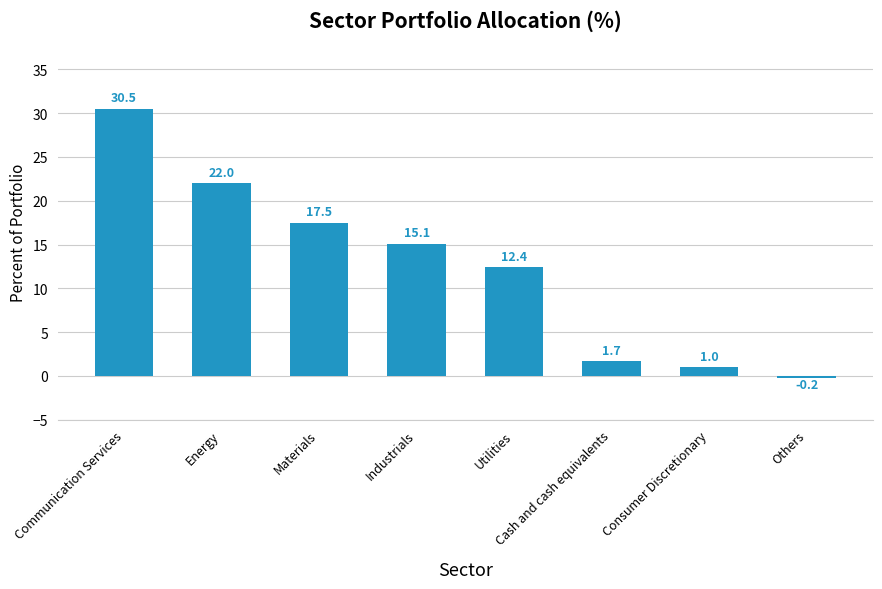

What is the sum of the values at Energy and Cash and cash equivalents?

23.7